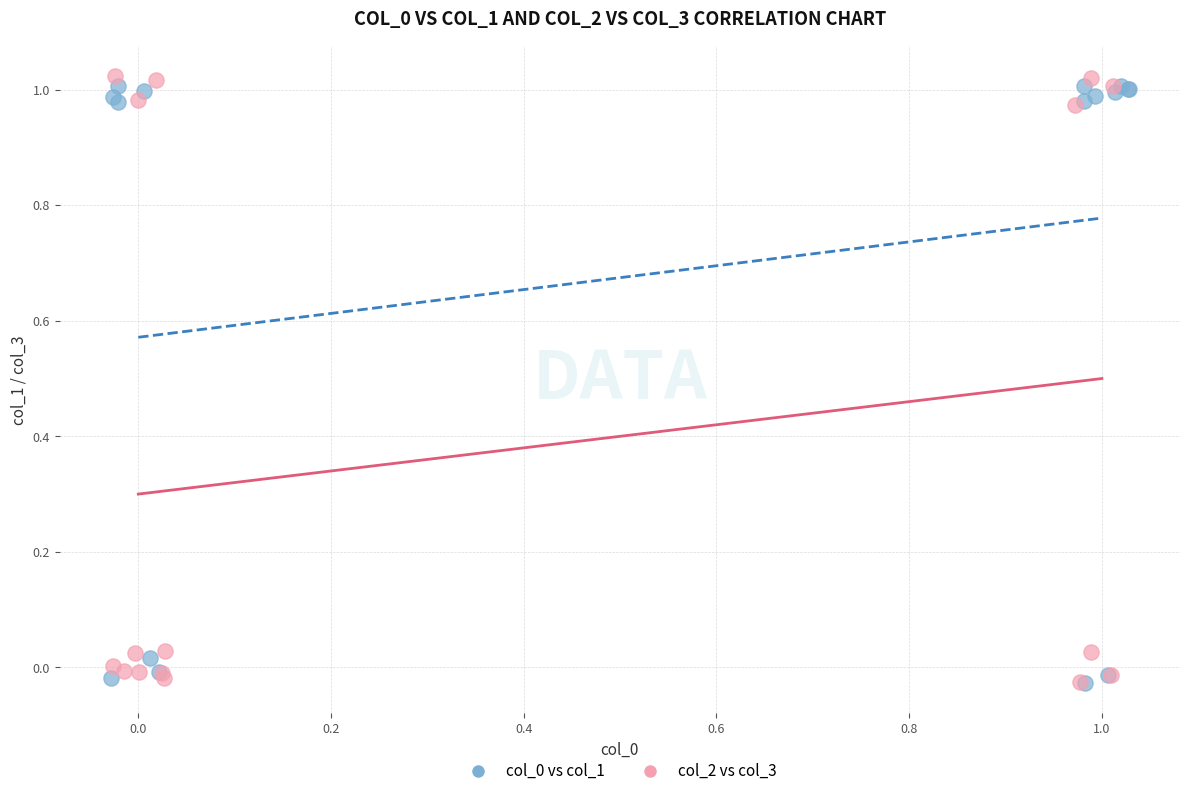

Which series has the largest Y range (max minus min)?

col_2 vs col_3